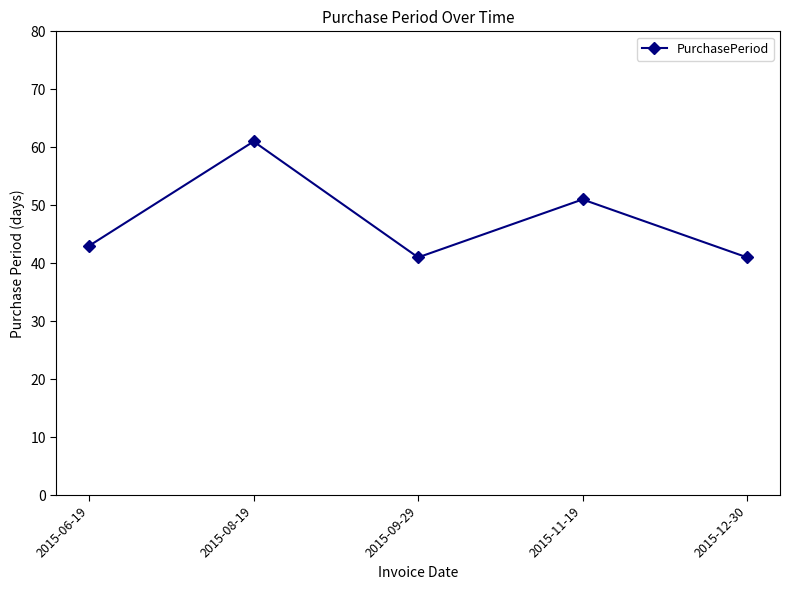

At which category does the data reach its first local peak?

2015-08-19